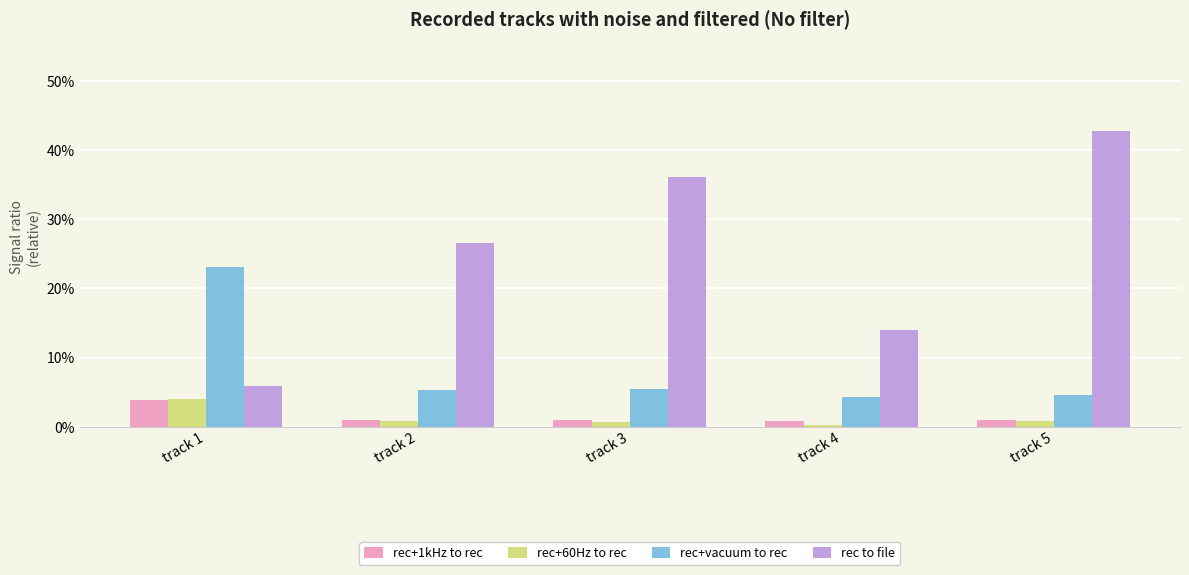

Reading left to right, transcribe all the data shown in this chart.

rec+1kHz to rec: track 1=0.0	track 2=0.0	track 3=0.0	track 4=0.0	track 5=0.0
rec+60Hz to rec: track 1=0.0	track 2=0.0	track 3=0.0	track 4=0.0	track 5=0.0
rec+vacuum to rec: track 1=0.2	track 2=0.1	track 3=0.1	track 4=0.0	track 5=0.0
rec to file: track 1=0.1	track 2=0.3	track 3=0.4	track 4=0.1	track 5=0.4